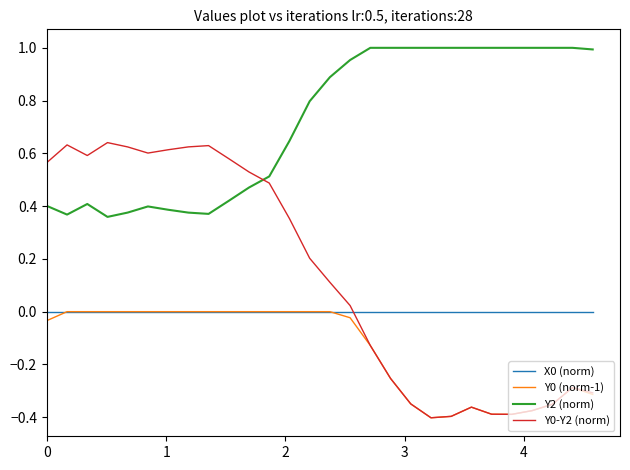

True or false: X0 (norm) and Y0-Y2 (norm) cross at least once.

True